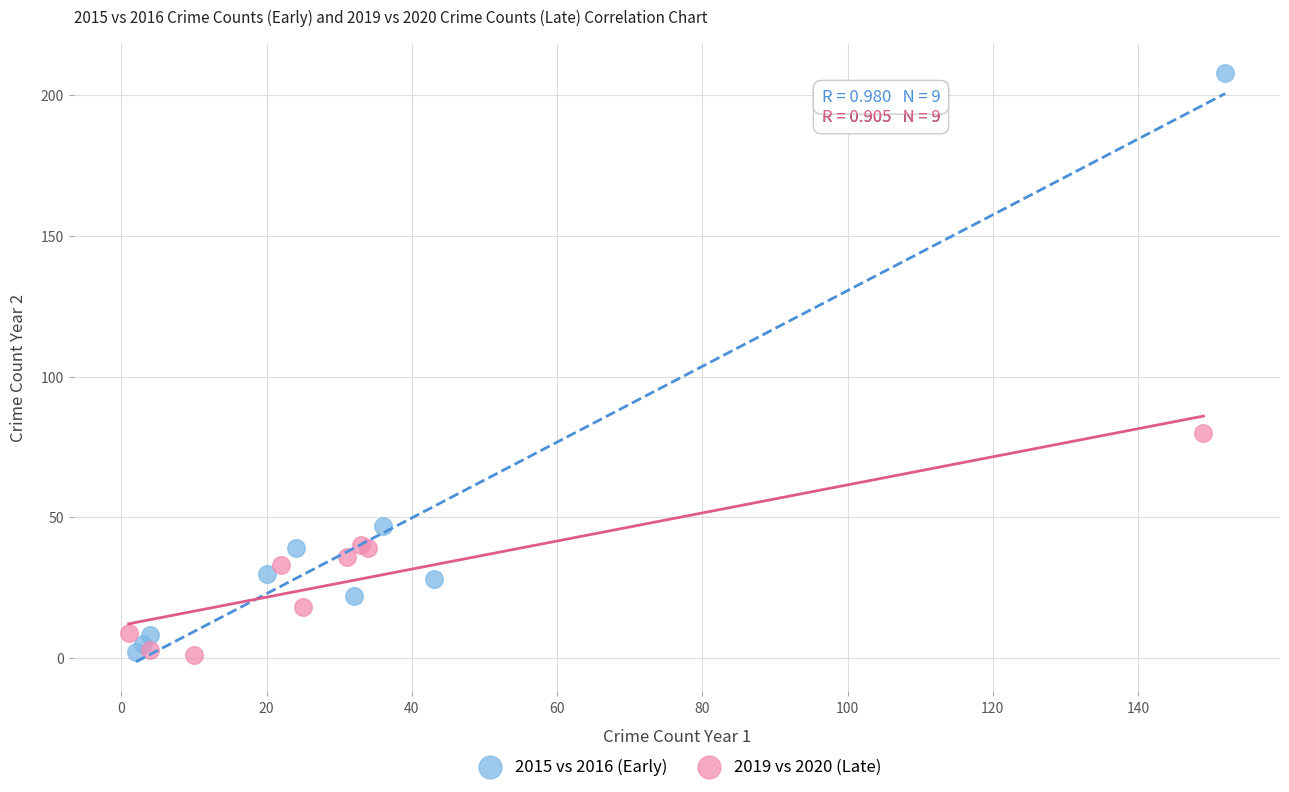

Which series contains the highest Y value?

2015 vs 2016 (Early)